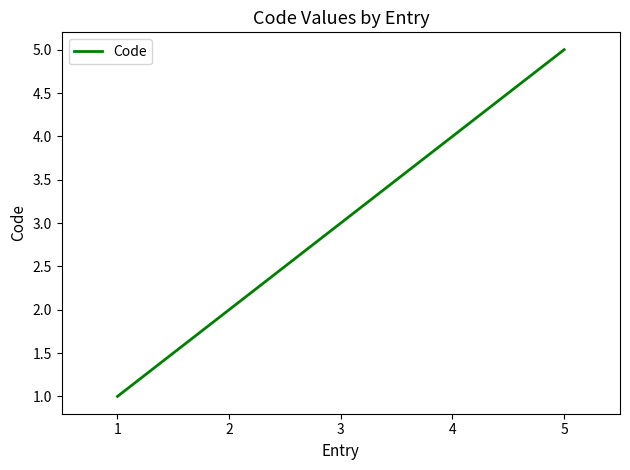

How many values are between 2 and 4?

3